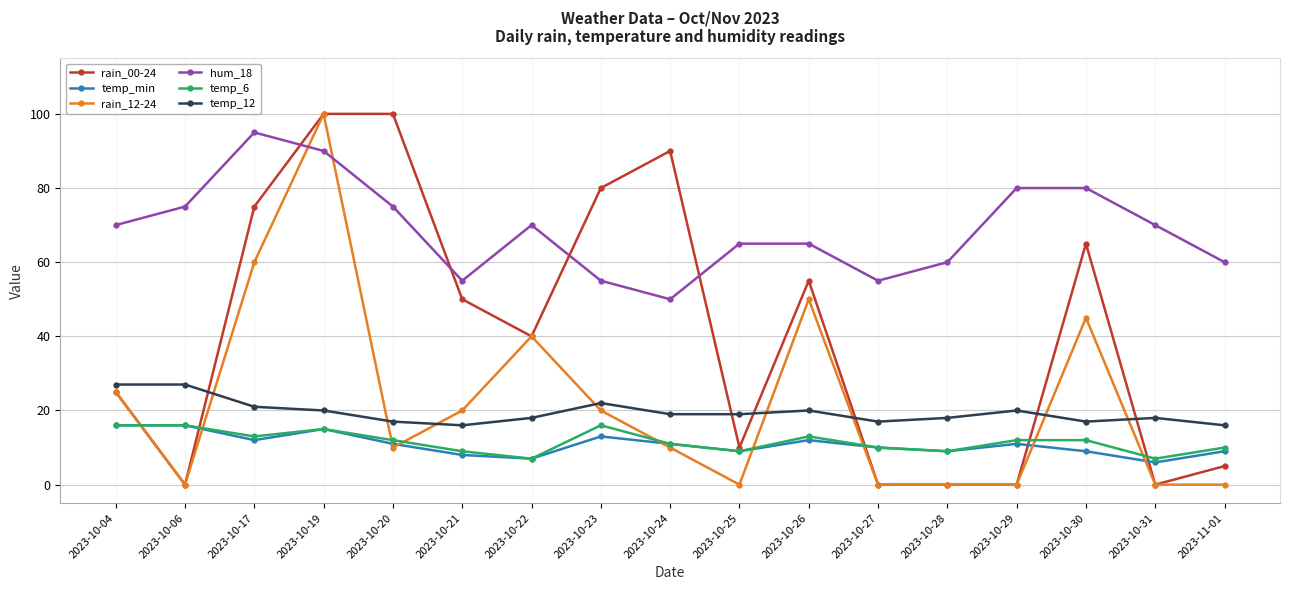

At which category is the sum across all series the highest?

2023-10-19